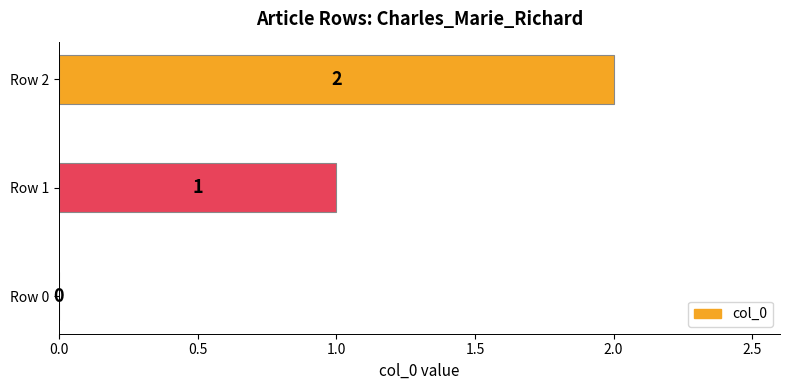

At which label is the value closest to 1?

Row 1